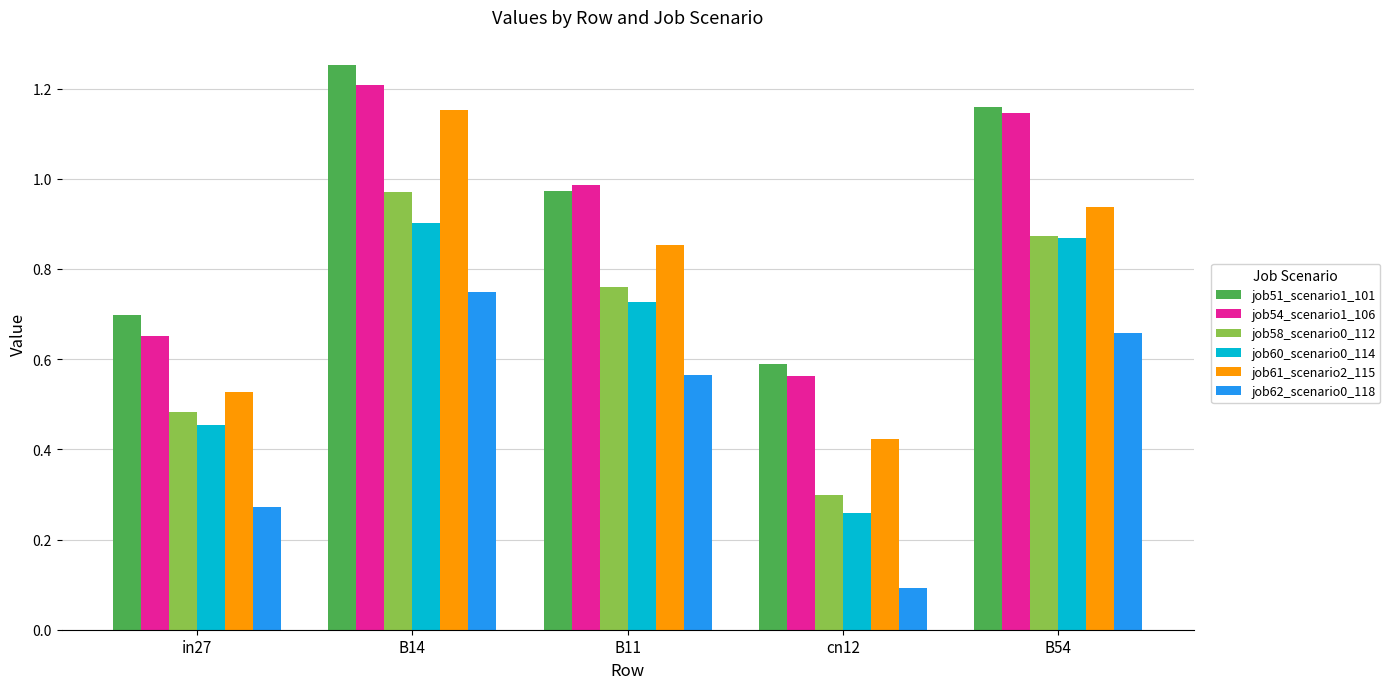

How many job62_scenario0_118 values are between 0 and 1?

5